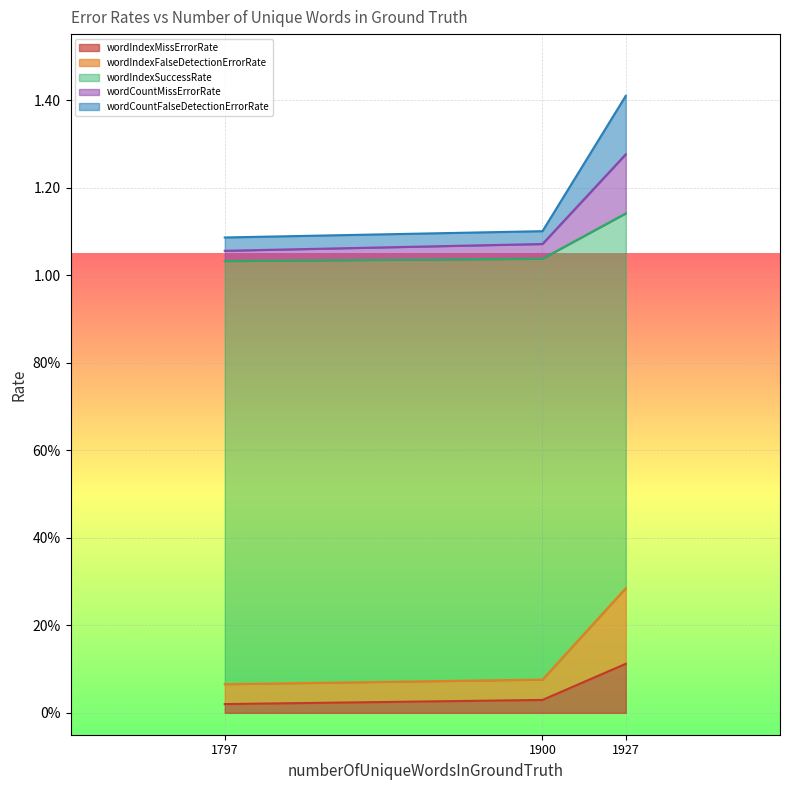

Count the number of data series in this chart.

5